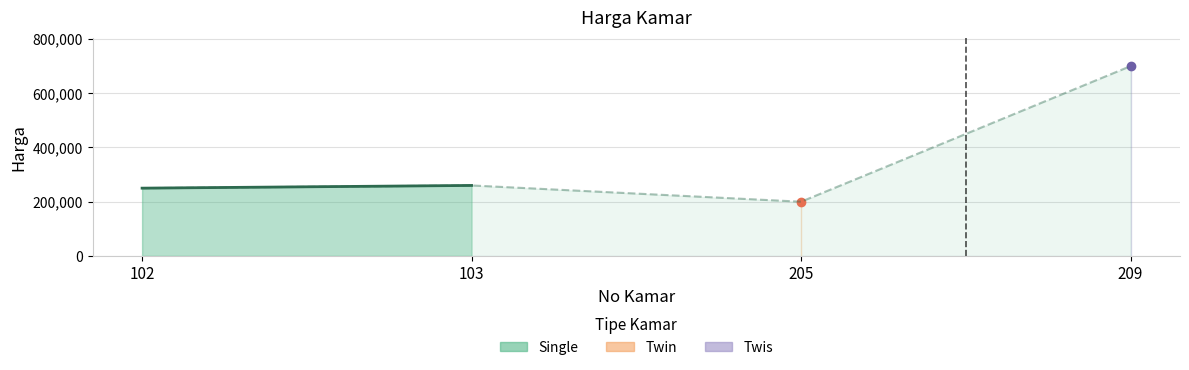

Where is the first local minimum?

205